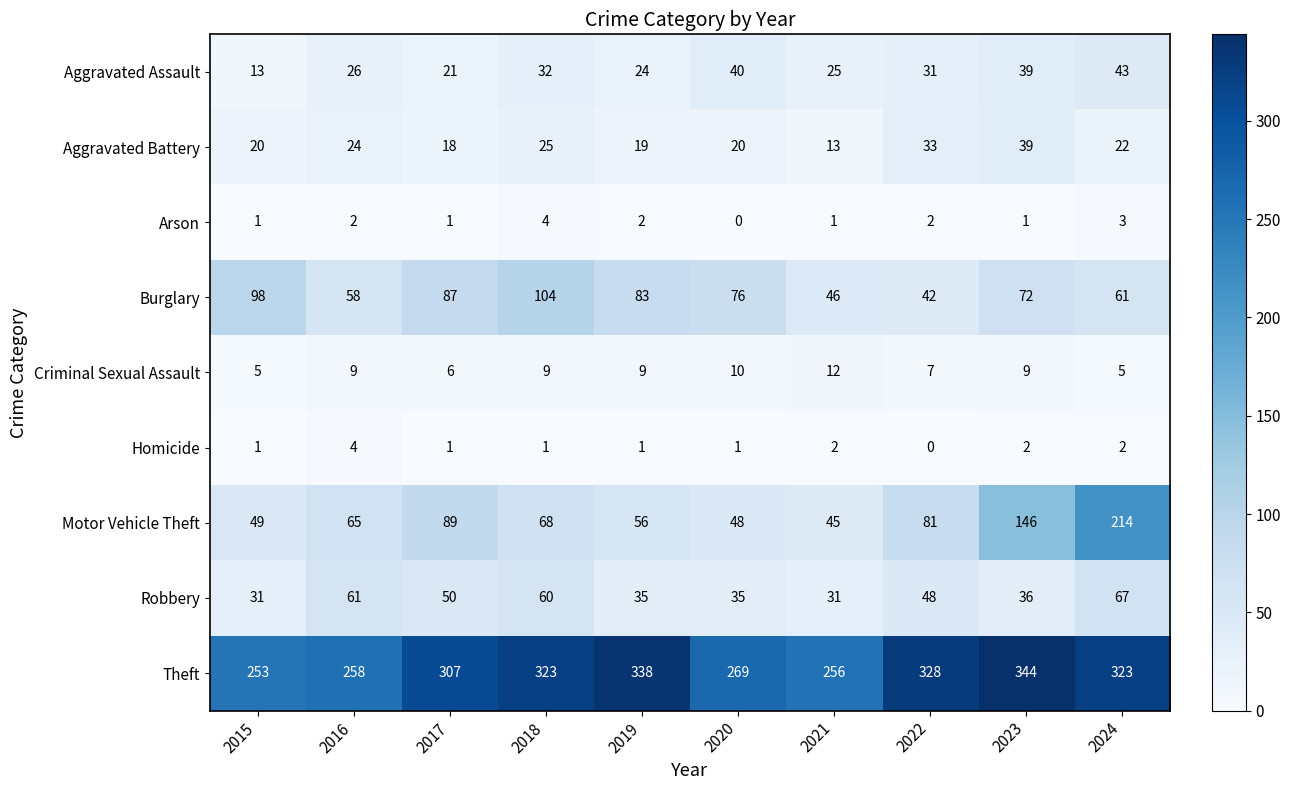

The value of Criminal Sexual Assault at 2022 is 12. True or false?

False